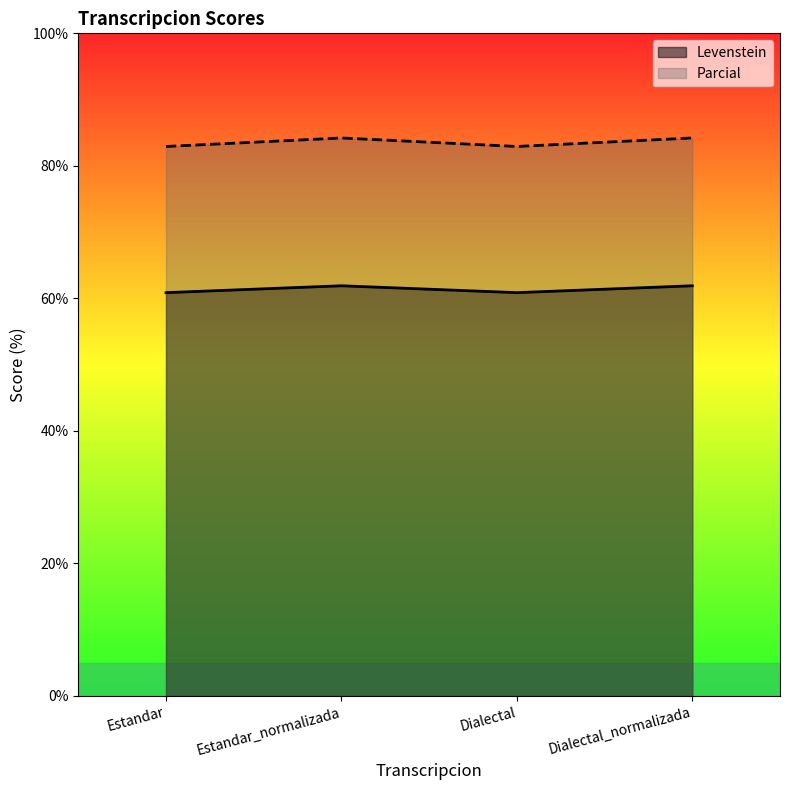

True or false: Levenstein and Parcial intersect in this chart.

False